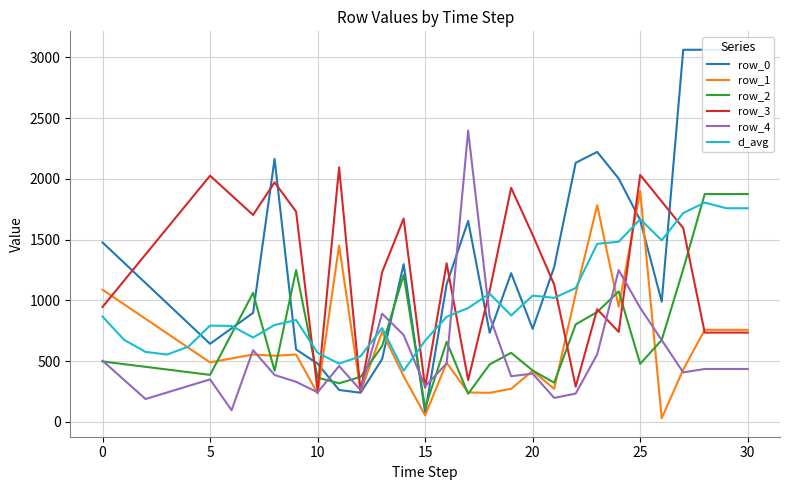

The value of row_4 at 5 is 92.0. True or false?

False